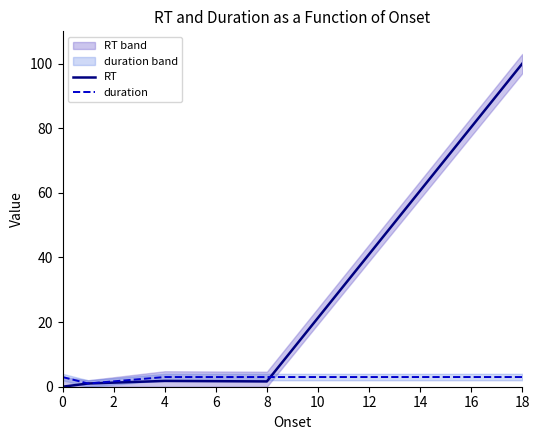

Which has a higher value, 6 or 2?

6